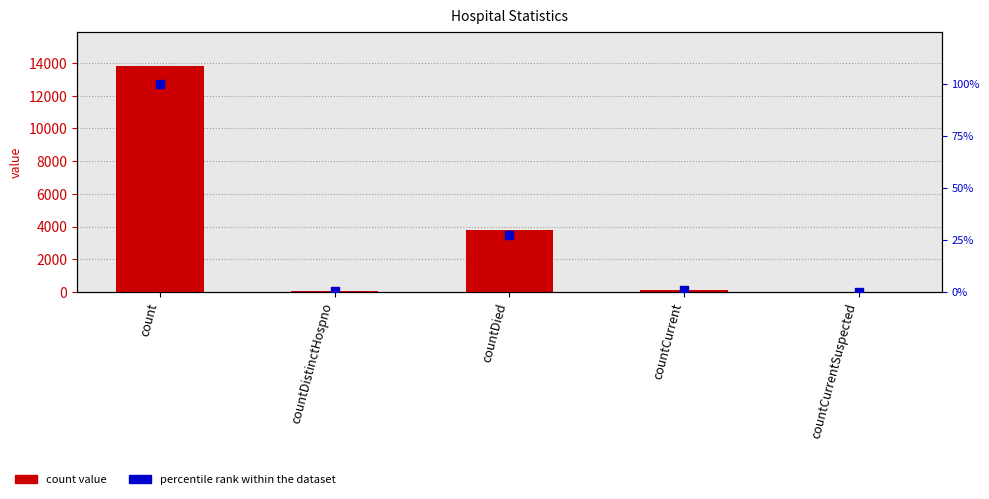

At how many categories does at least one series exceed 10876?

1